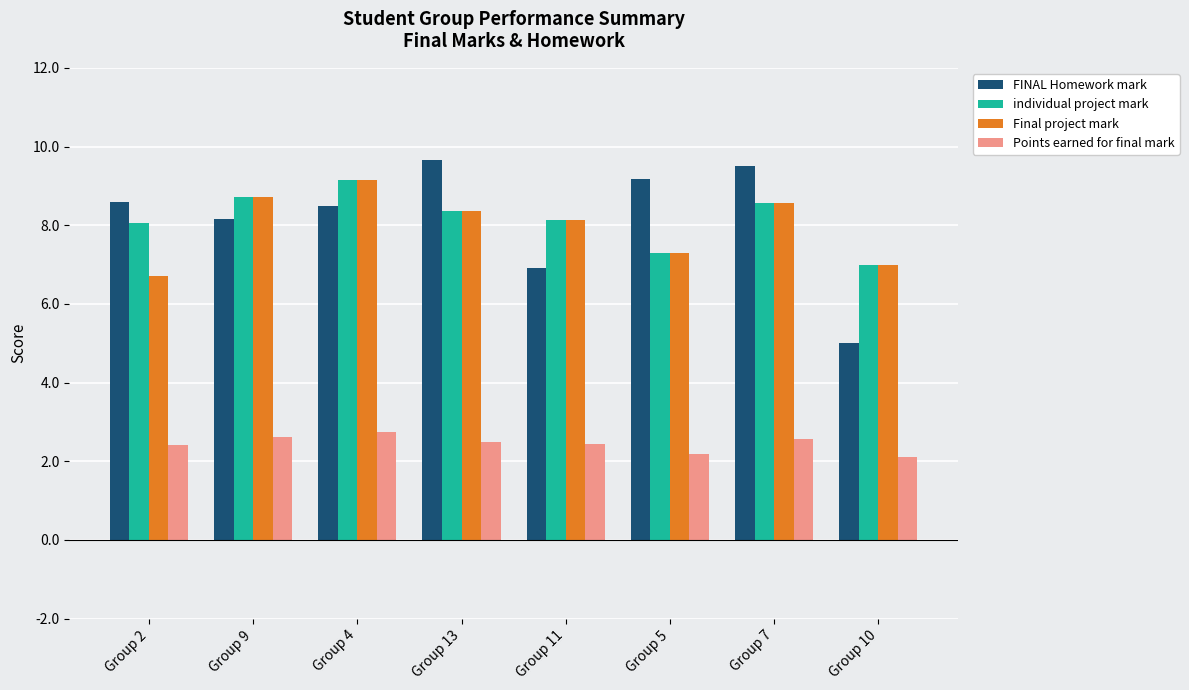

What is the average value of the individual project mark series?

8.2